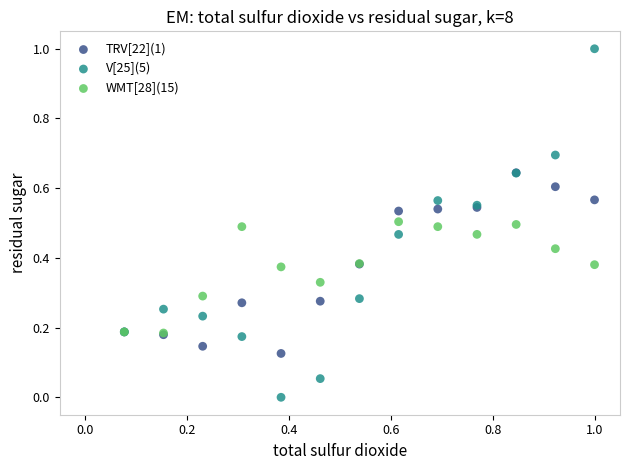

What are all the series names shown in the legend?

TRV[22](1), V[25](5), WMT[28](15)